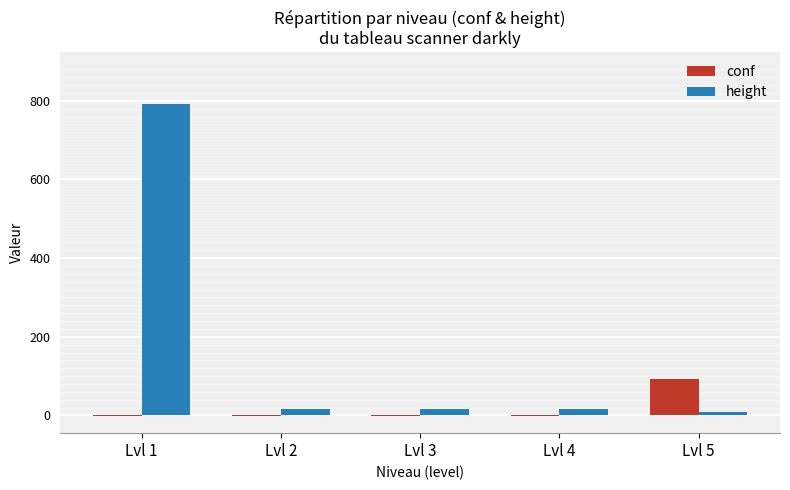

Which series has the largest total across all categories?

height